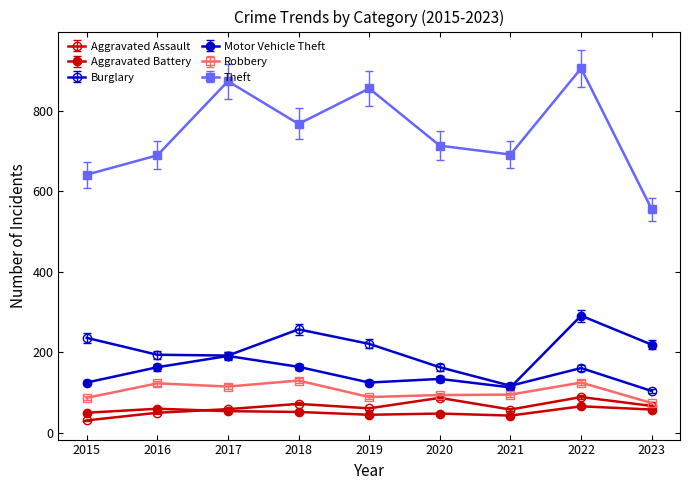

What is the value of the Motor Vehicle Theft point at the 2nd from the left?

163.0